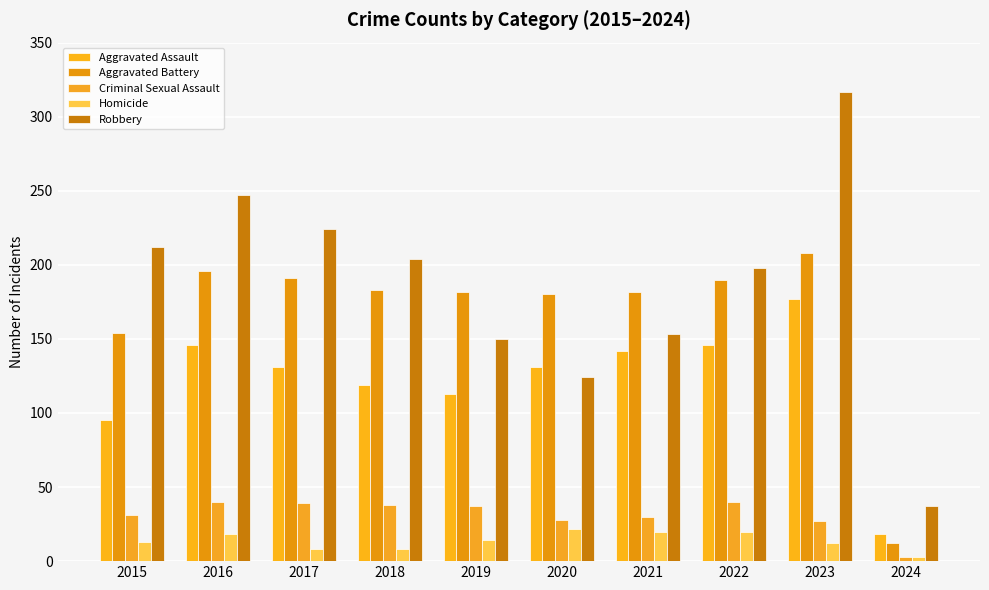

At how many categories does at least one series exceed 220?

3